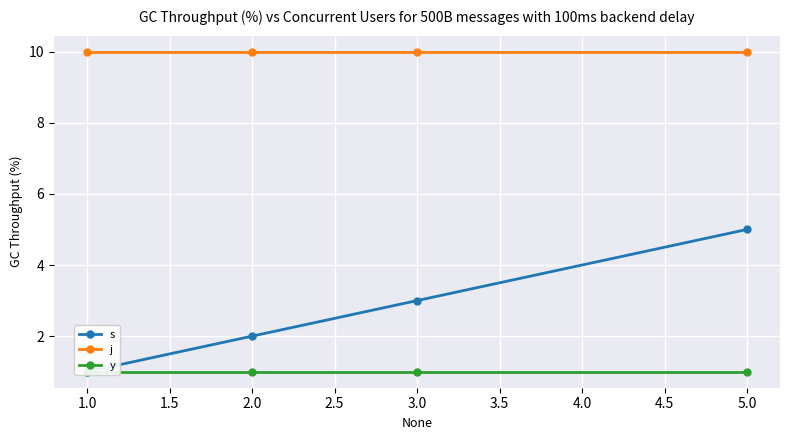

Which series has the largest range (max minus min)?

s